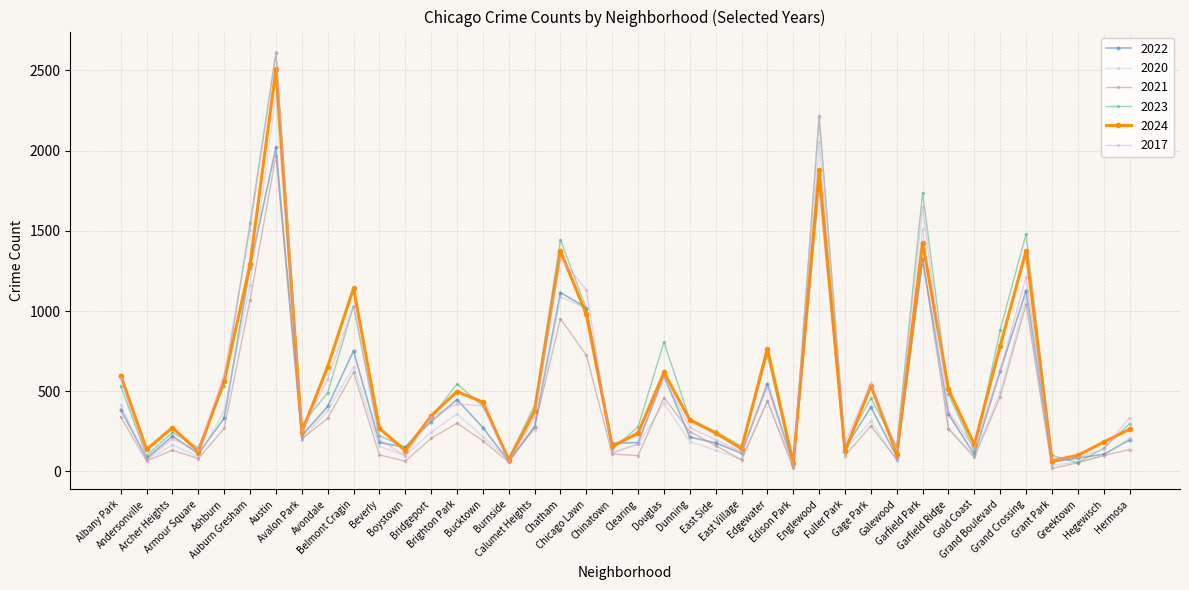

What is the maximum value shown in the chart?

2612